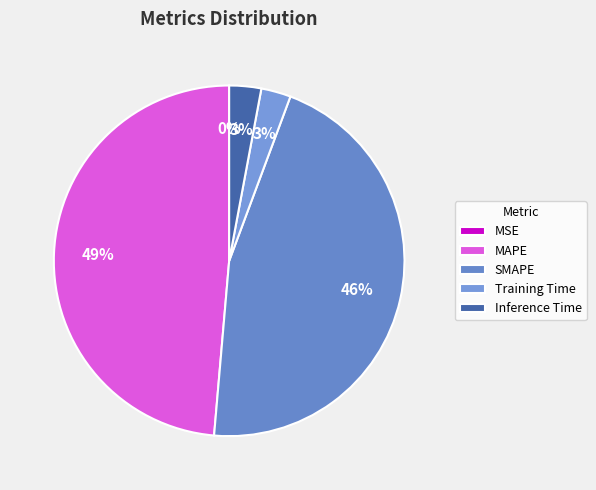

What percentage is NOT represented by MAPE?

51.4%